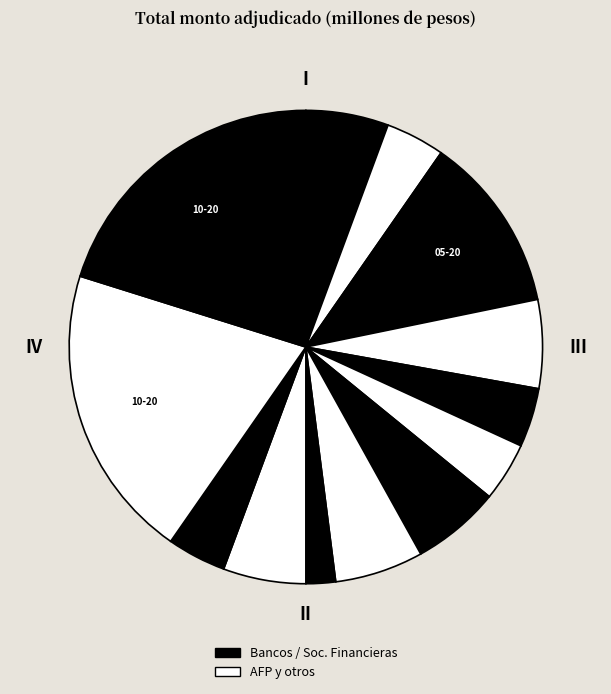

How many segments does this pie chart have?

13